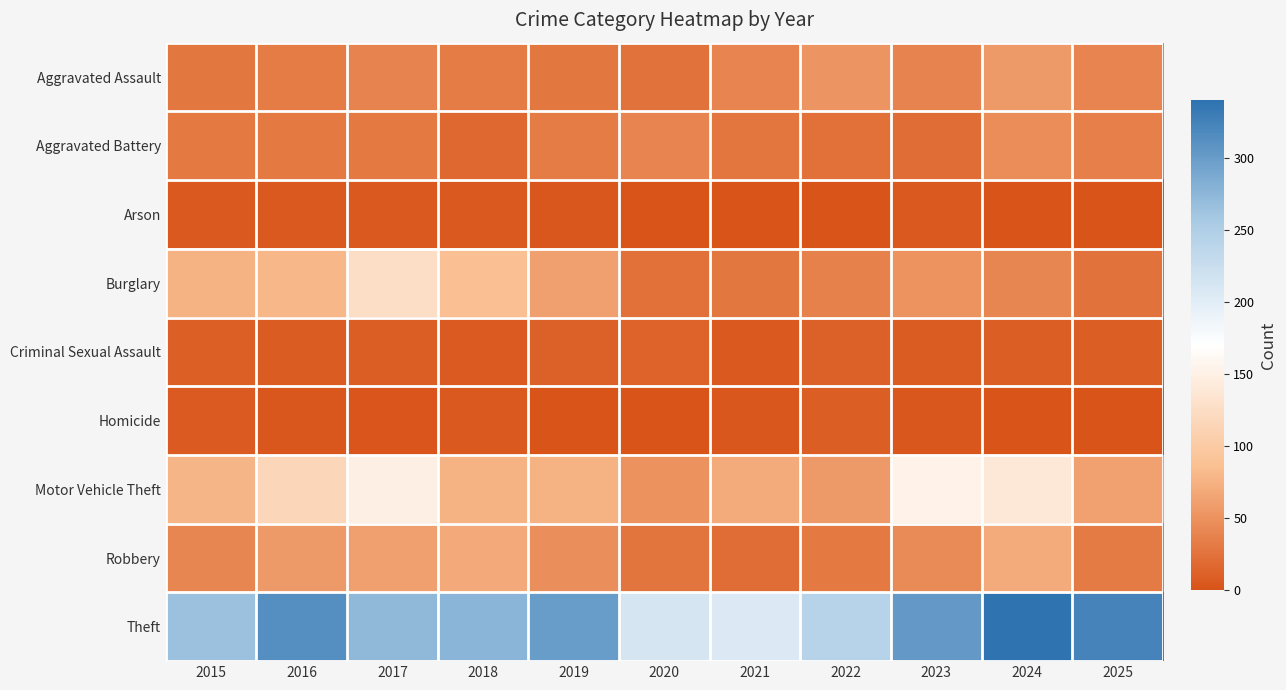

Between 2025 and 2017, which is larger?

2025